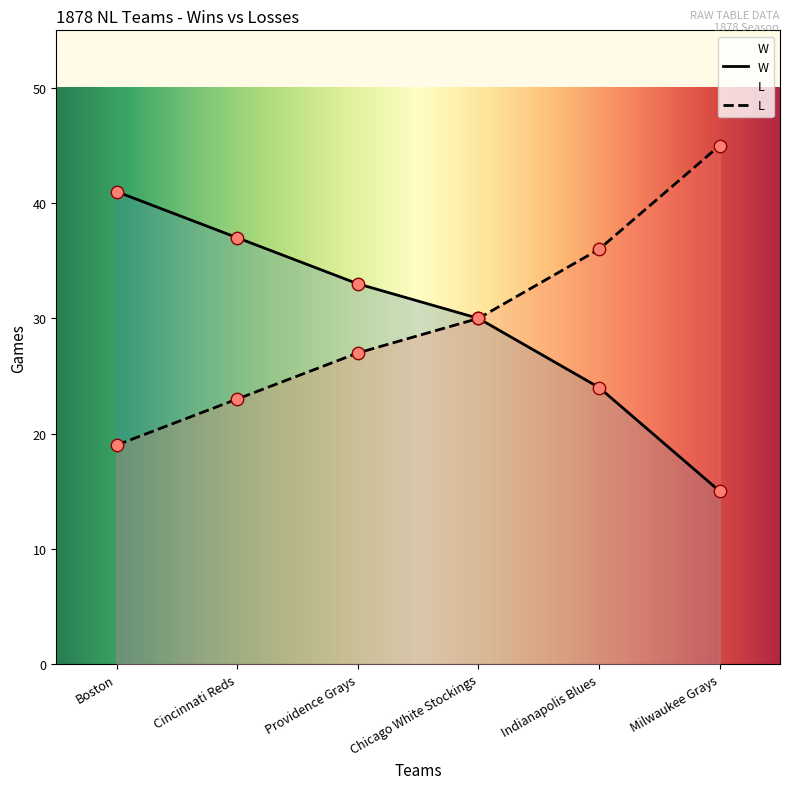

What are all the series names shown in the legend?

W, L